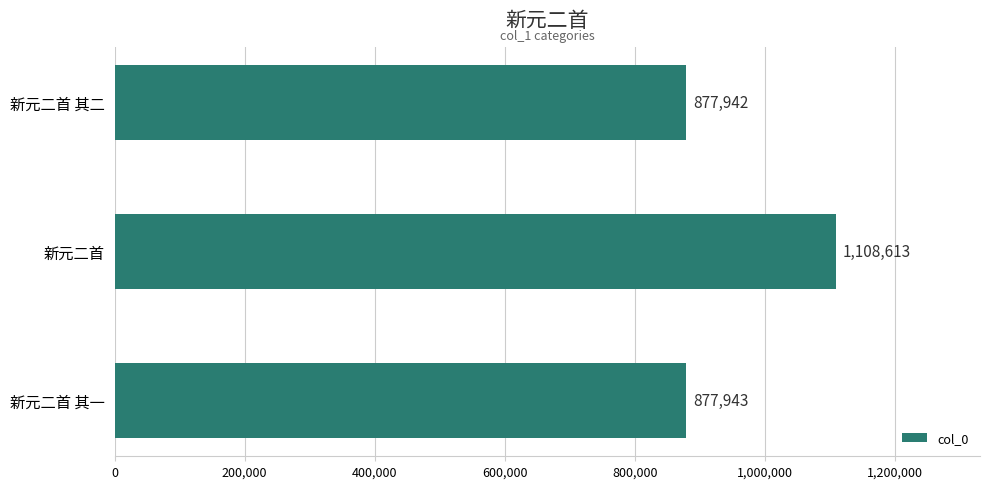

At which category does the chart reach its minimum across all series?

新元二首 其二